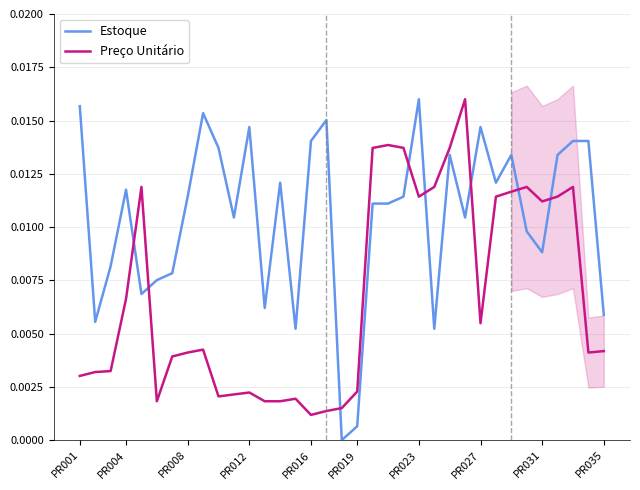

How many interior local valleys does the Estoque series have?

10